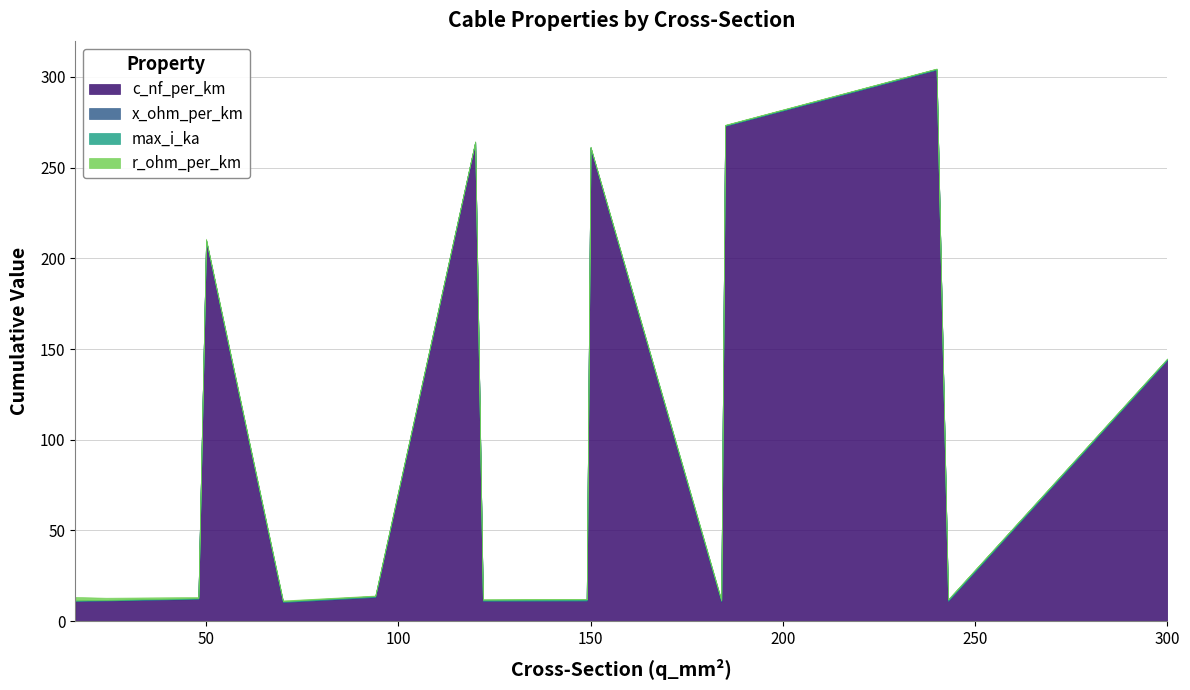

What are all the series names shown in the legend?

c_nf_per_km, x_ohm_per_km, max_i_ka, r_ohm_per_km